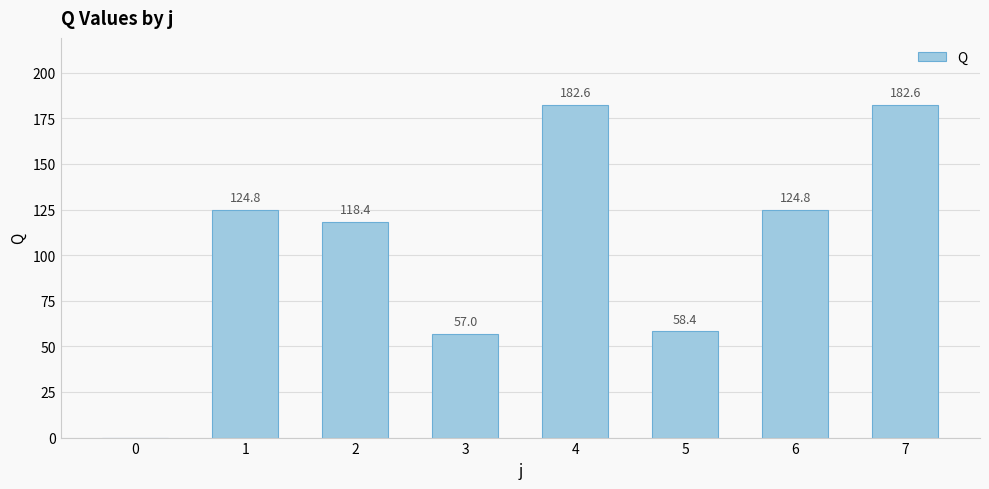

What is the maximum value shown in the chart?

182.6